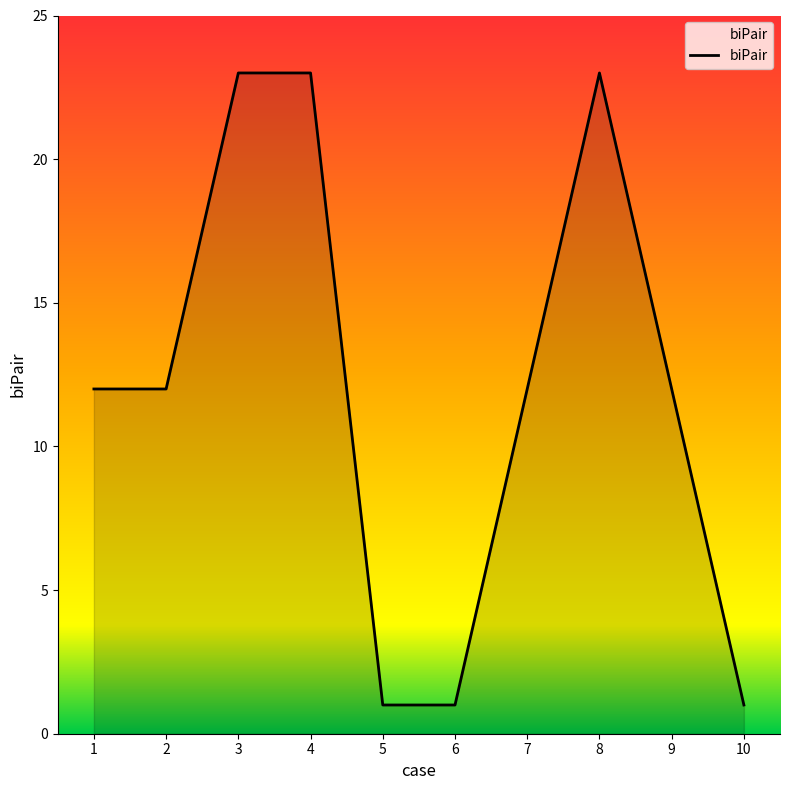

What is the difference between the values at 10 and 3?

22